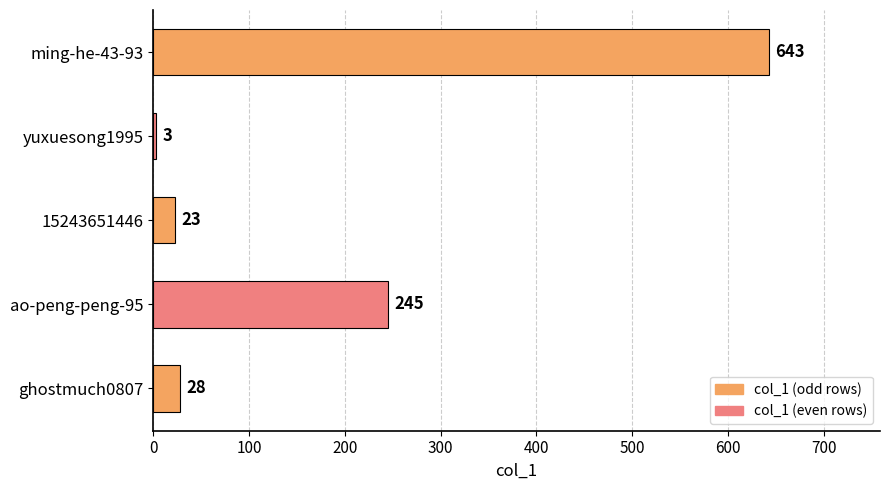

Reading bottom to top, extract all data points from this chart.

ghostmuch0807=28	ao-peng-peng-95=245	15243651446=23	yuxuesong1995=3	ming-he-43-93=643